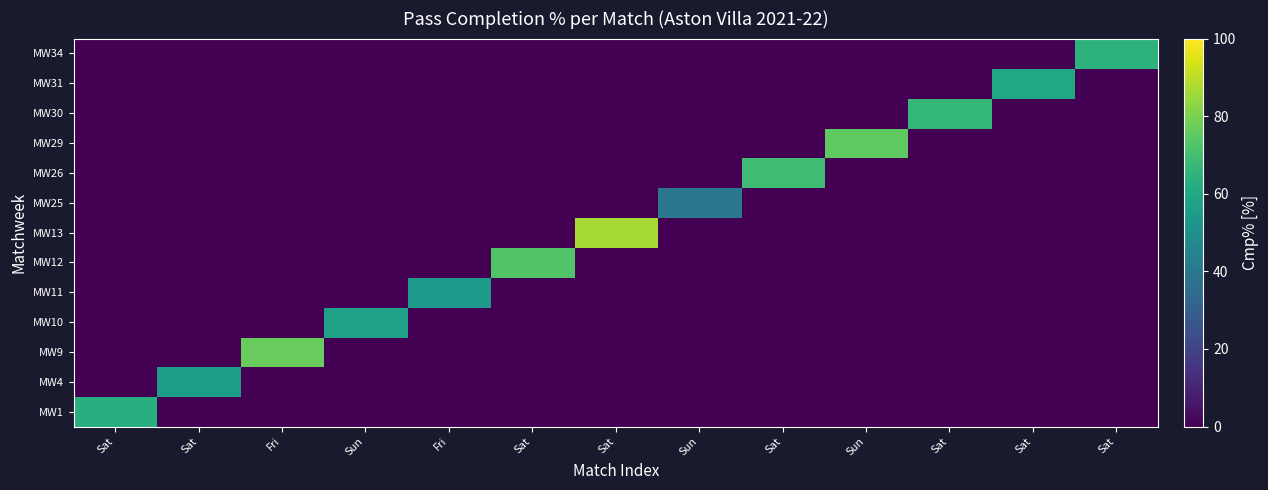

Reading left to right, what are all the values shown in this chart?

MW1: Sat=62.5	Sat=0.0	Fri=0.0	Sun=0.0	Fri=0.0	Sat=0.0	Sat=0.0	Sun=0.0	Sat=0.0	Sun=0.0	Sat=0.0	Sat=0.0	Sat=0.0
MW4: Sat=0.0	Sat=55.6	Fri=0.0	Sun=0.0	Fri=0.0	Sat=0.0	Sat=0.0	Sun=0.0	Sat=0.0	Sun=0.0	Sat=0.0	Sat=0.0	Sat=0.0
MW9: Sat=0.0	Sat=0.0	Fri=76.9	Sun=0.0	Fri=0.0	Sat=0.0	Sat=0.0	Sun=0.0	Sat=0.0	Sun=0.0	Sat=0.0	Sat=0.0	Sat=0.0
MW10: Sat=0.0	Sat=0.0	Fri=0.0	Sun=57.1	Fri=0.0	Sat=0.0	Sat=0.0	Sun=0.0	Sat=0.0	Sun=0.0	Sat=0.0	Sat=0.0	Sat=0.0
MW11: Sat=0.0	Sat=0.0	Fri=0.0	Sun=0.0	Fri=53.6	Sat=0.0	Sat=0.0	Sun=0.0	Sat=0.0	Sun=0.0	Sat=0.0	Sat=0.0	Sat=0.0
MW12: Sat=0.0	Sat=0.0	Fri=0.0	Sun=0.0	Fri=0.0	Sat=72.7	Sat=0.0	Sun=0.0	Sat=0.0	Sun=0.0	Sat=0.0	Sat=0.0	Sat=0.0
MW13: Sat=0.0	Sat=0.0	Fri=0.0	Sun=0.0	Fri=0.0	Sat=0.0	Sat=86.4	Sun=0.0	Sat=0.0	Sun=0.0	Sat=0.0	Sat=0.0	Sat=0.0
MW25: Sat=0.0	Sat=0.0	Fri=0.0	Sun=0.0	Fri=0.0	Sat=0.0	Sat=0.0	Sun=40.0	Sat=0.0	Sun=0.0	Sat=0.0	Sat=0.0	Sat=0.0
MW26: Sat=0.0	Sat=0.0	Fri=0.0	Sun=0.0	Fri=0.0	Sat=0.0	Sat=0.0	Sun=0.0	Sat=68.8	Sun=0.0	Sat=0.0	Sat=0.0	Sat=0.0
MW29: Sat=0.0	Sat=0.0	Fri=0.0	Sun=0.0	Fri=0.0	Sat=0.0	Sat=0.0	Sun=0.0	Sat=0.0	Sun=75.0	Sat=0.0	Sat=0.0	Sat=0.0
MW30: Sat=0.0	Sat=0.0	Fri=0.0	Sun=0.0	Fri=0.0	Sat=0.0	Sat=0.0	Sun=0.0	Sat=0.0	Sun=0.0	Sat=66.7	Sat=0.0	Sat=0.0
MW31: Sat=0.0	Sat=0.0	Fri=0.0	Sun=0.0	Fri=0.0	Sat=0.0	Sat=0.0	Sun=0.0	Sat=0.0	Sun=0.0	Sat=0.0	Sat=60.0	Sat=0.0
MW34: Sat=0.0	Sat=0.0	Fri=0.0	Sun=0.0	Fri=0.0	Sat=0.0	Sat=0.0	Sun=0.0	Sat=0.0	Sun=0.0	Sat=0.0	Sat=0.0	Sat=64.7